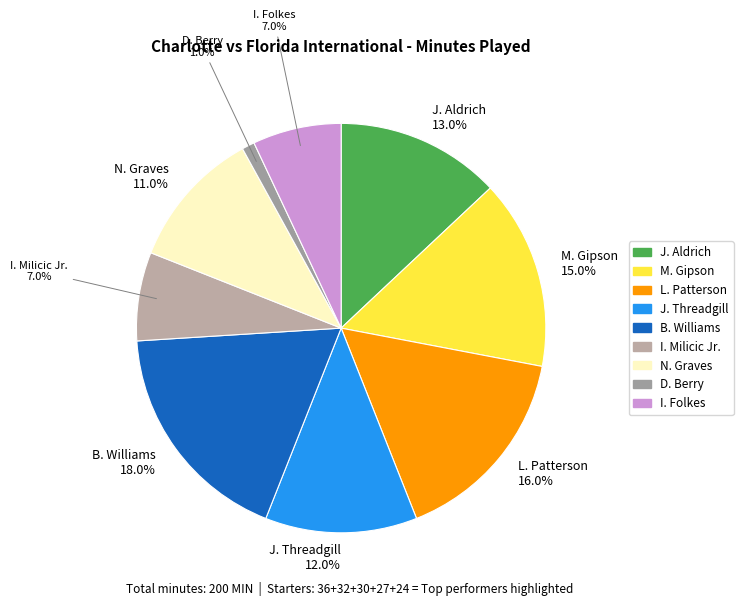

How many segments does this pie chart have?

9